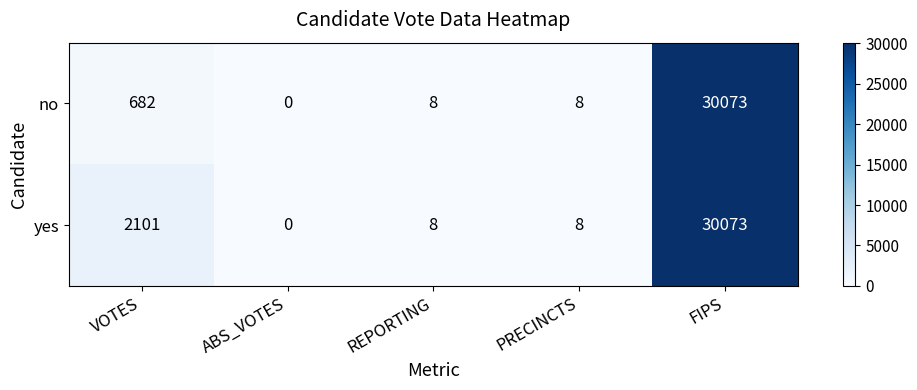

Reading left to right, what are all the values shown in this chart?

no: VOTES=682	ABS_VOTES=0	REPORTING=8	PRECINCTS=8	FIPS=30073
yes: VOTES=2101	ABS_VOTES=0	REPORTING=8	PRECINCTS=8	FIPS=30073